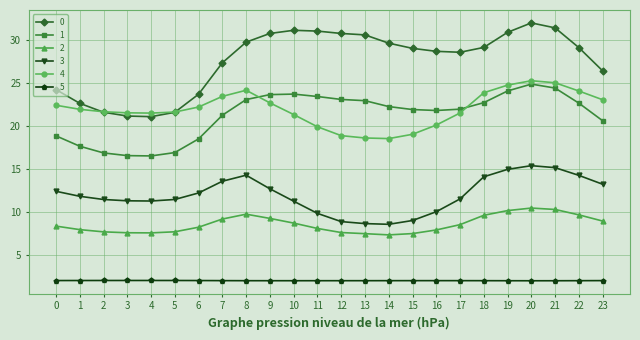

What is the total value across all series at 16?

90.8